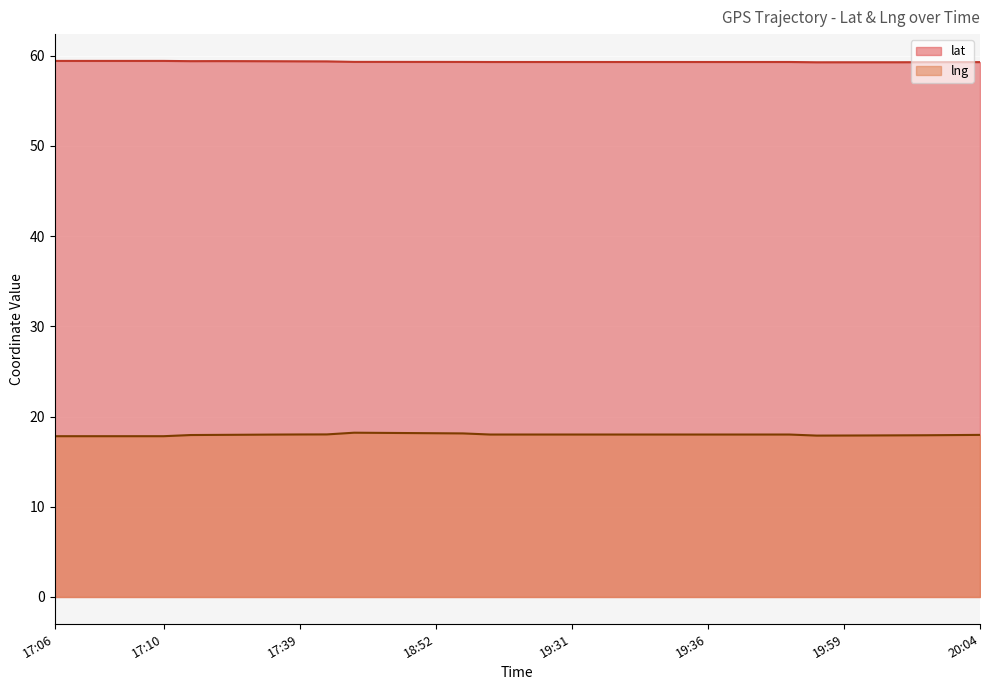

Reading left to right, what are all the values shown in this chart?

lat: 59.4	59.4	59.4	59.4	59.4	59.4	59.4	59.4	59.4	59.4	59.4	59.3	59.3	59.3	59.3	59.3	59.3	59.3	59.3	59.3	59.3	59.3	59.3	59.3	59.3	59.3	59.3	59.3	59.3	59.3	59.3	59.3	59.3	59.3	59.3
lng: 17.8	17.8	17.8	17.8	17.8	18.0	18.0	18.0	18.0	18.0	18.0	18.2	18.2	18.2	18.2	18.1	18.0	18.0	18.0	18.0	18.0	18.0	18.0	18.0	18.0	18.0	18.0	18.0	17.9	17.9	17.9	17.9	17.9	17.9	18.0